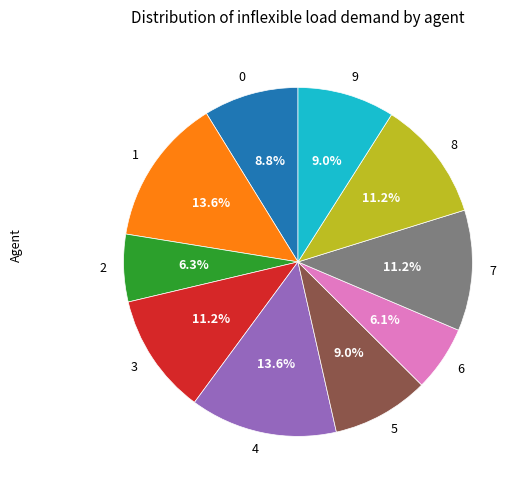

Do 0 and 8 together represent more than half of the pie?

No